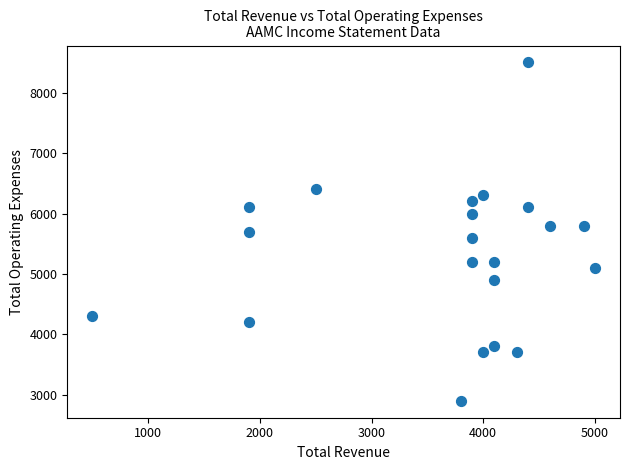

What is the range of Y values (max minus min)?

5600